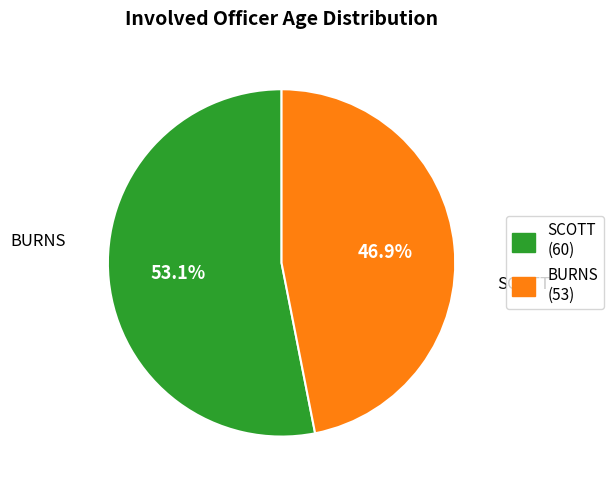

Combined, do SCOTT and BURNS account for over 50%?

Yes